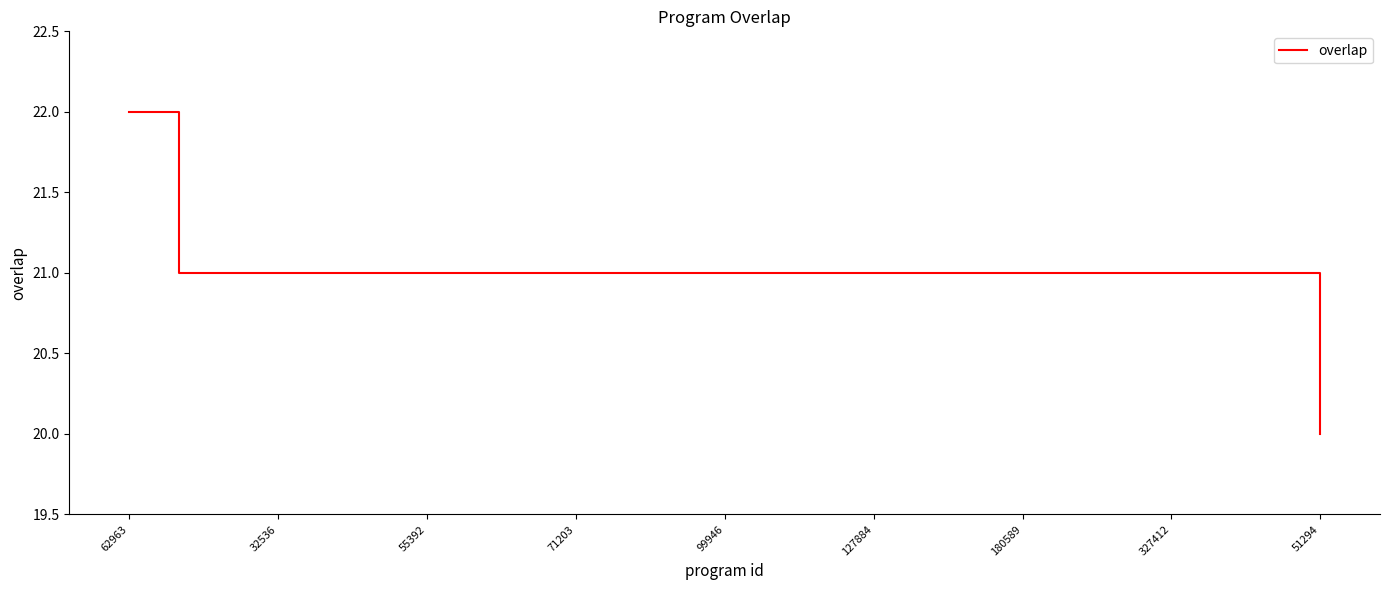

What is the sum of all values?

525